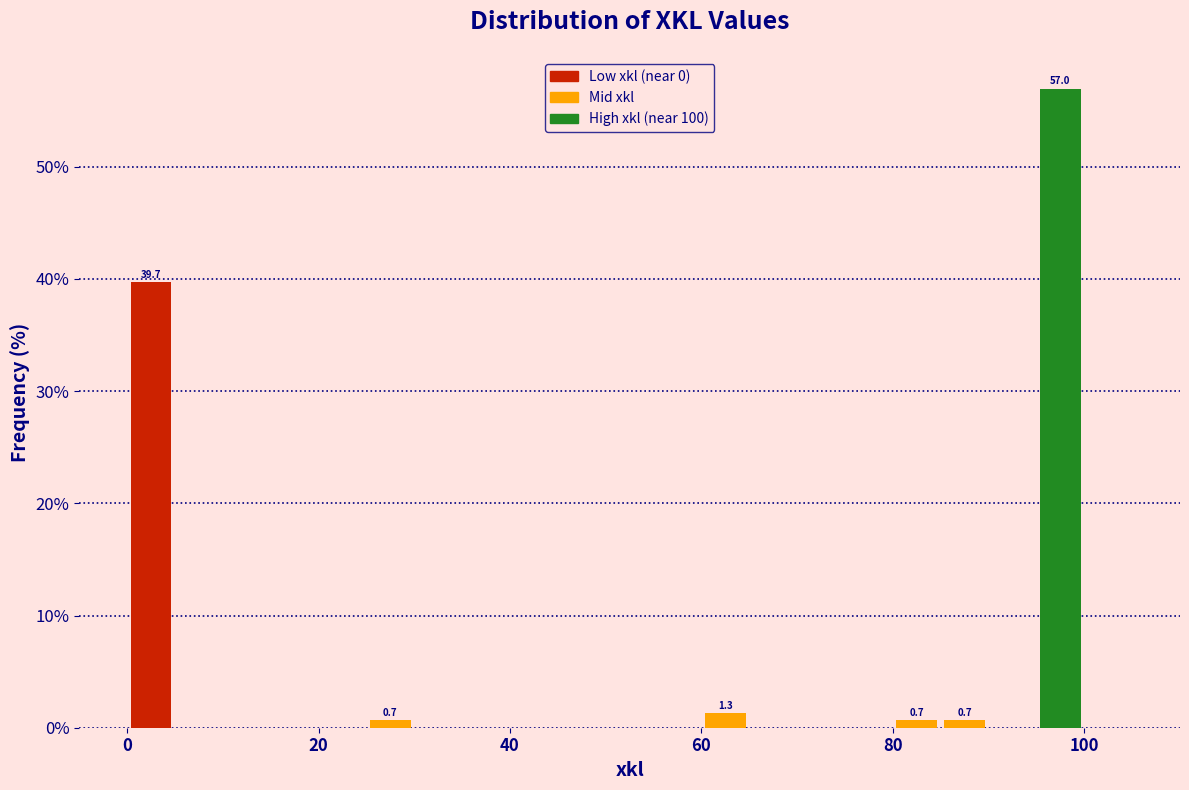

Read against the x-axis, roughly where is the centre of the tallest bar?

98